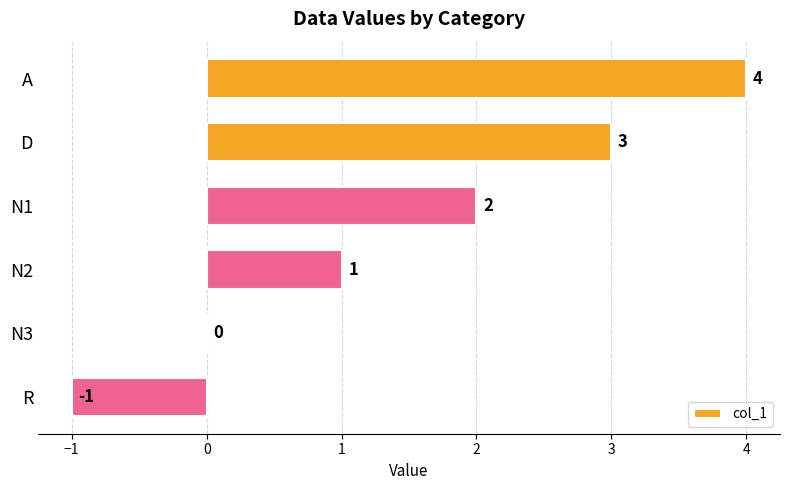

Between N2 and N3, which is larger?

N2